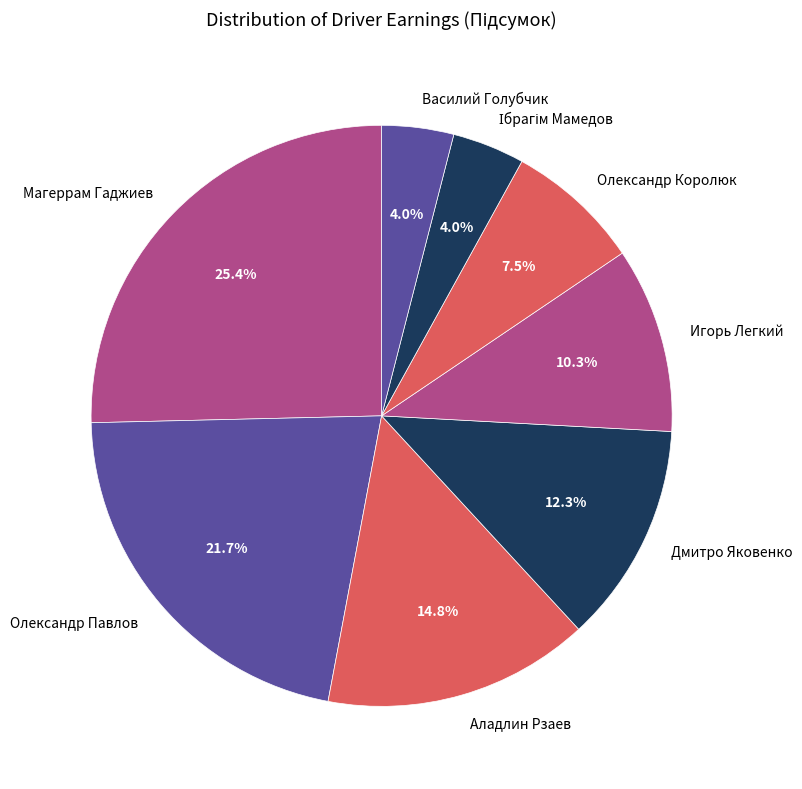

What is the largest slice in the pie chart?

Магеррам Гаджиев